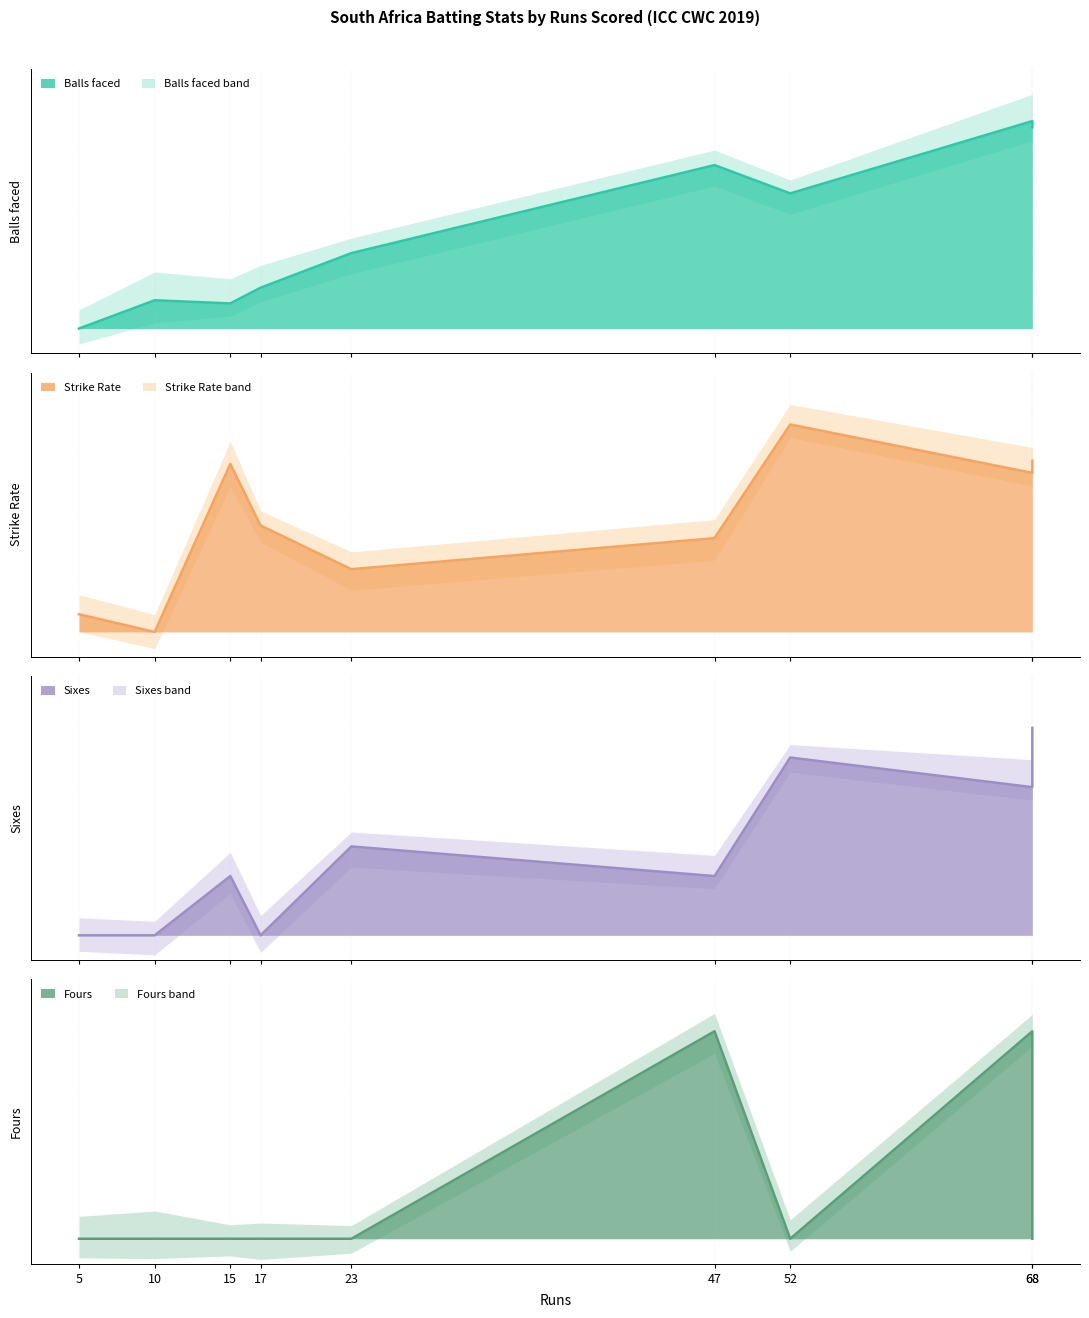

Which label corresponds to the largest value in the chart?

68